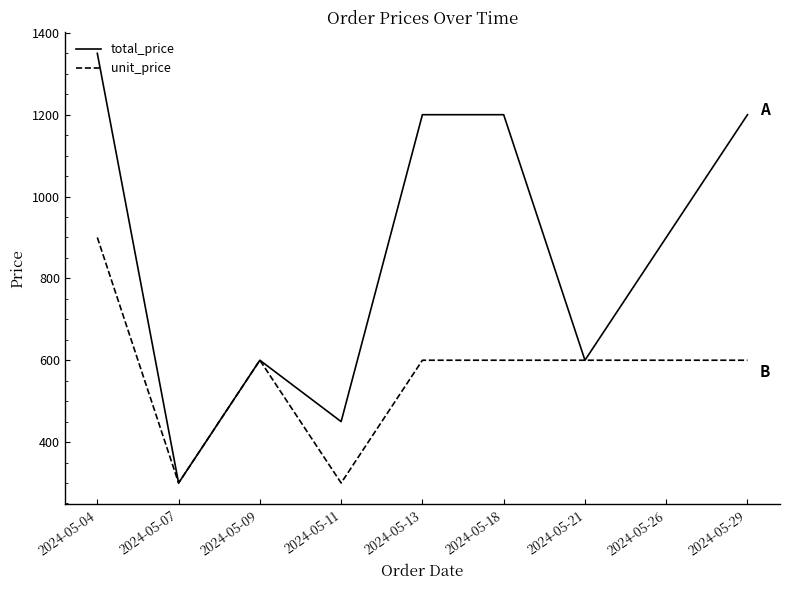

What is the maximum value for unit_price?

900